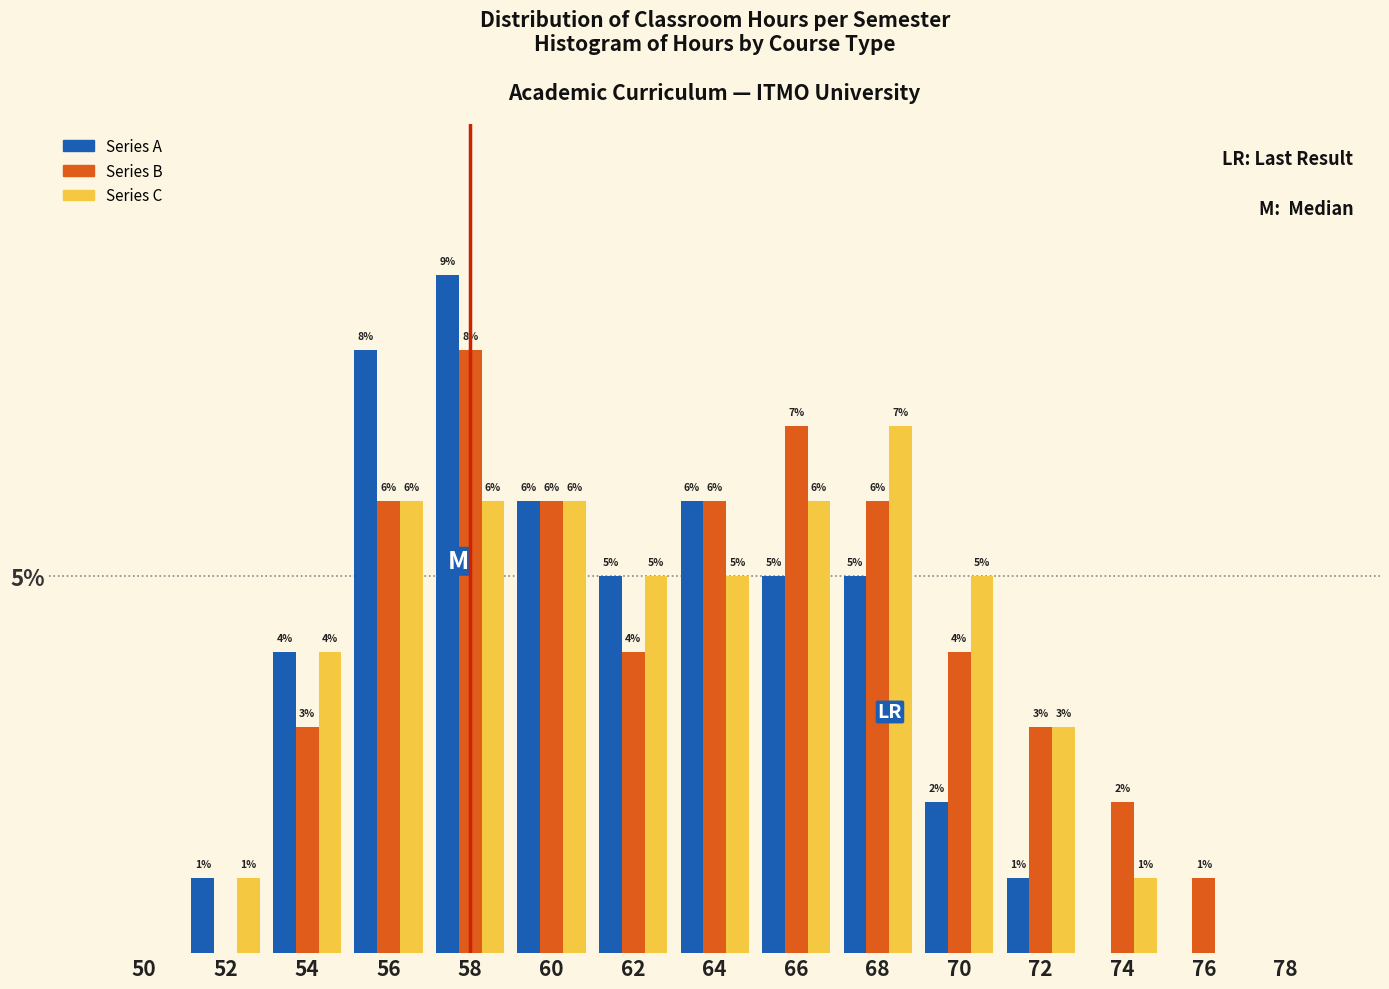

Between 54 and 64, which series saw the biggest shift?

Series B